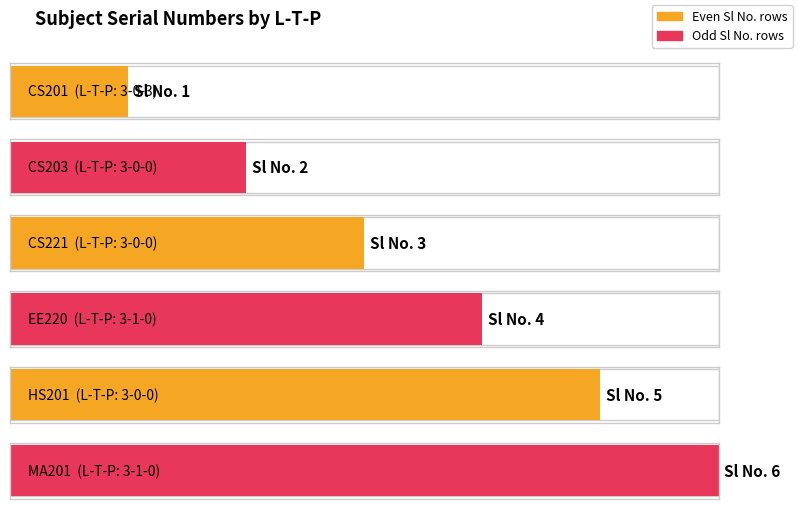

What is the difference between the values at 3-0-0 and 3-0-0?

2